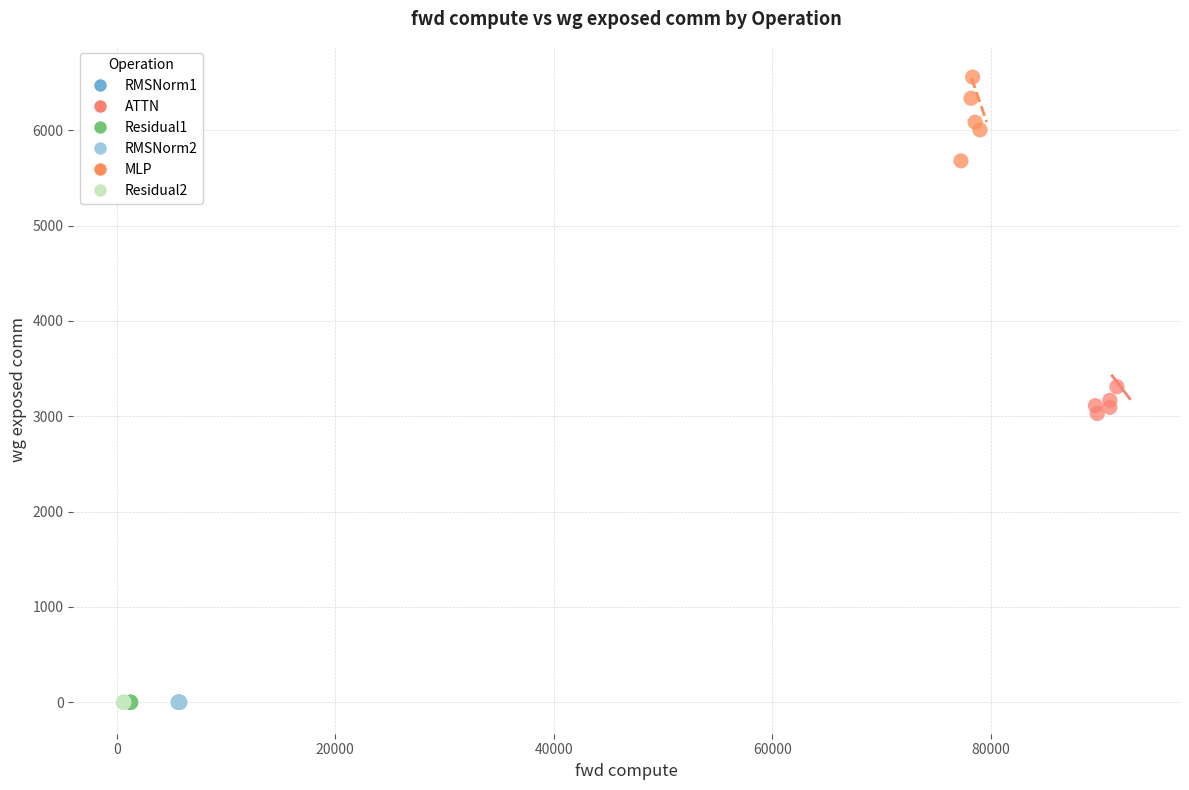

Which series reaches the maximum Y coordinate?

MLP